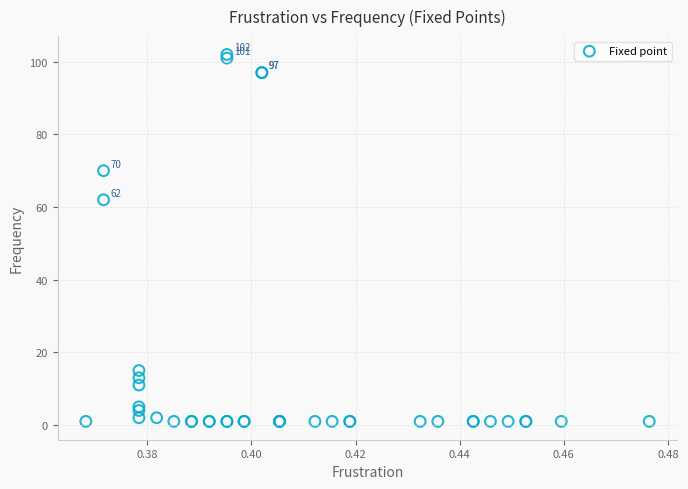

What Y value in the scatter plot is closest to 51?

62